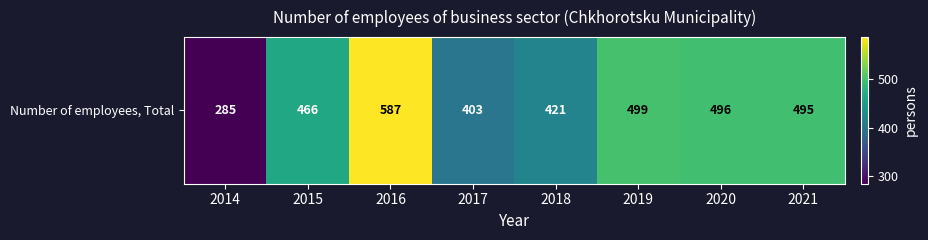

How many data points are above 495?

3